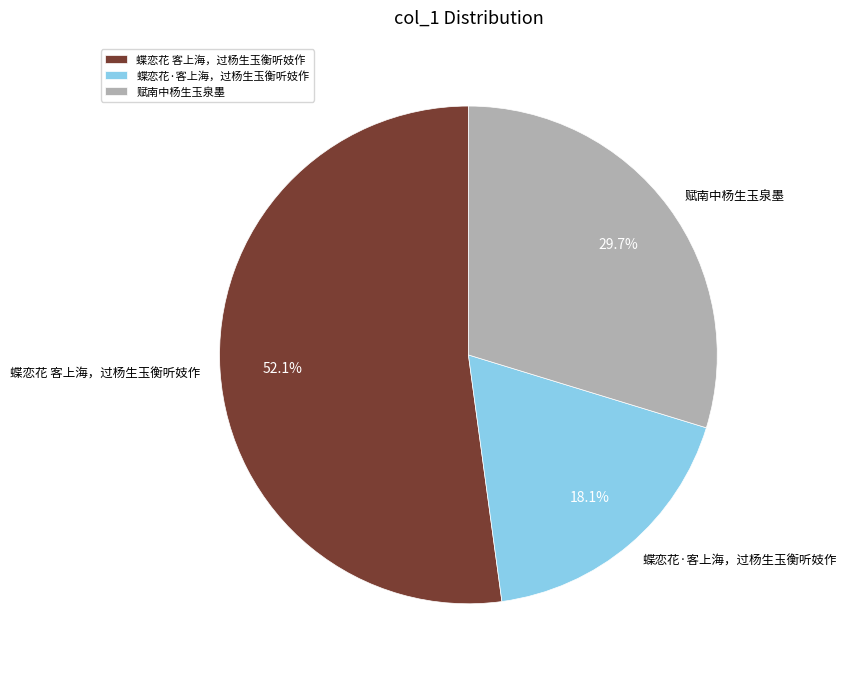

Is there a majority slice in this chart?

Yes